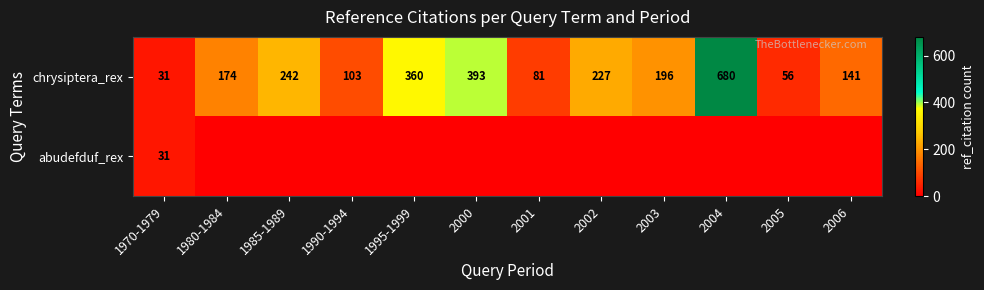

What is the total value across all series at 1970-1979?

62